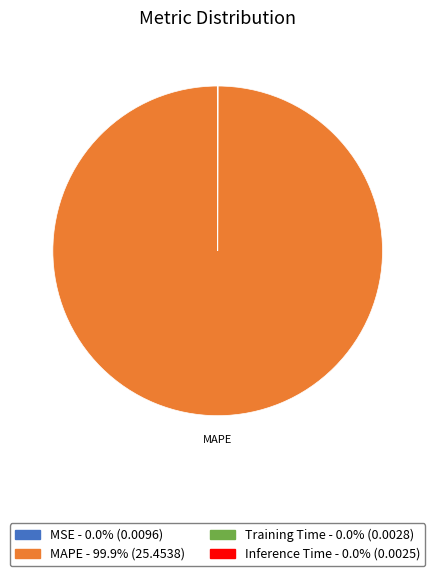

Which category has the biggest portion of the pie?

MAPE